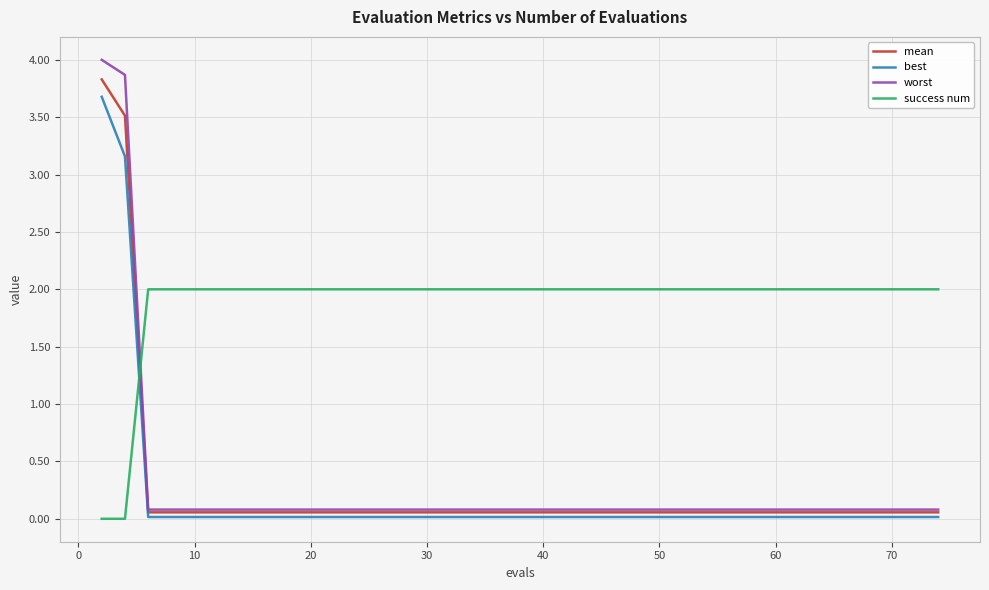

What is the highest value of the mean series?

3.8